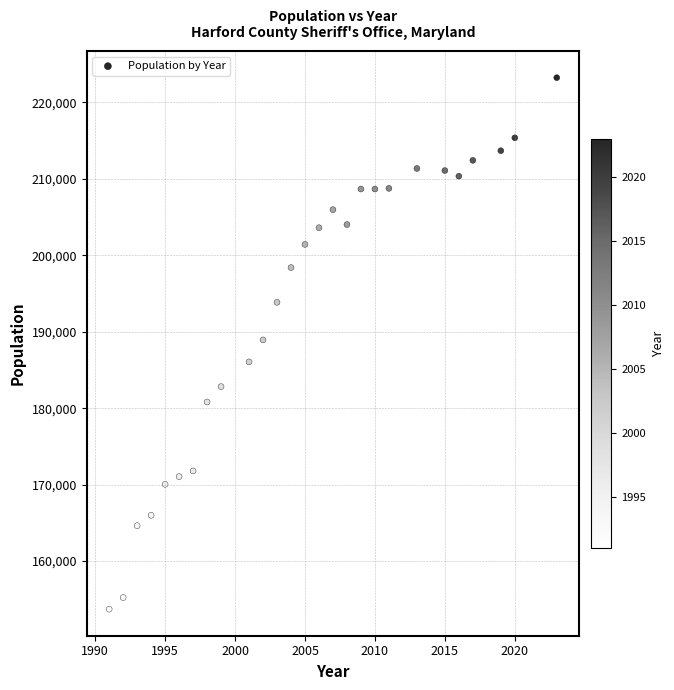

What is the range of Y values (max minus min)?

69523